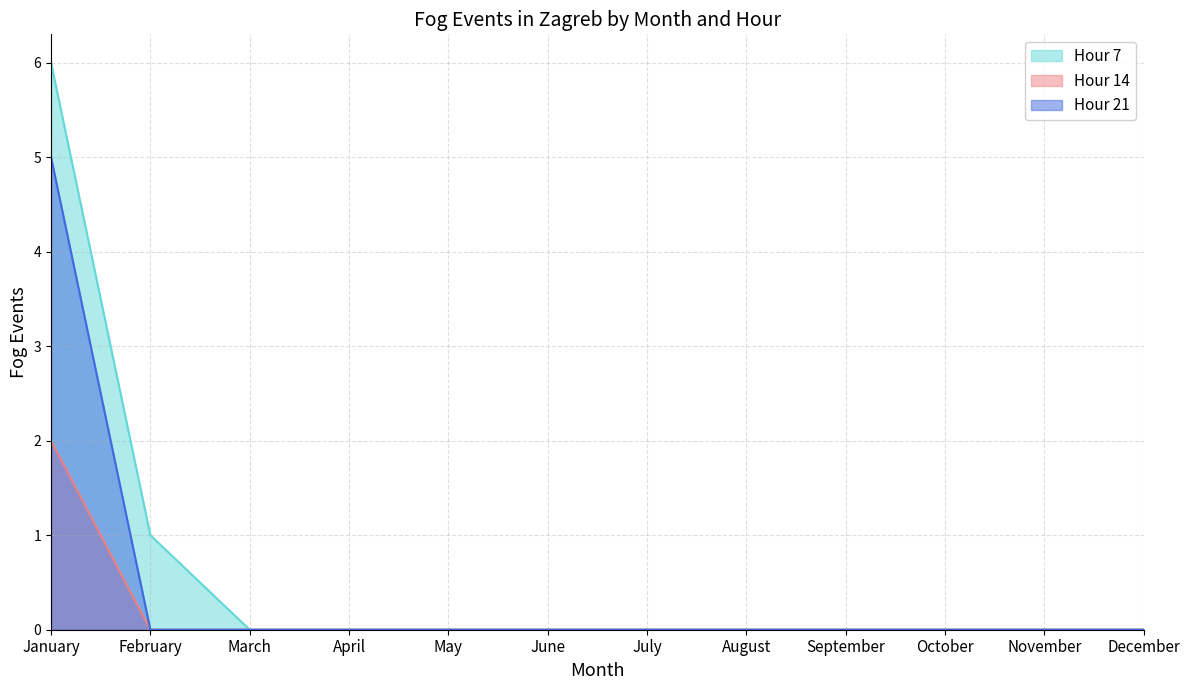

True or false: Hour 7 and Hour 14 intersect in this chart.

False